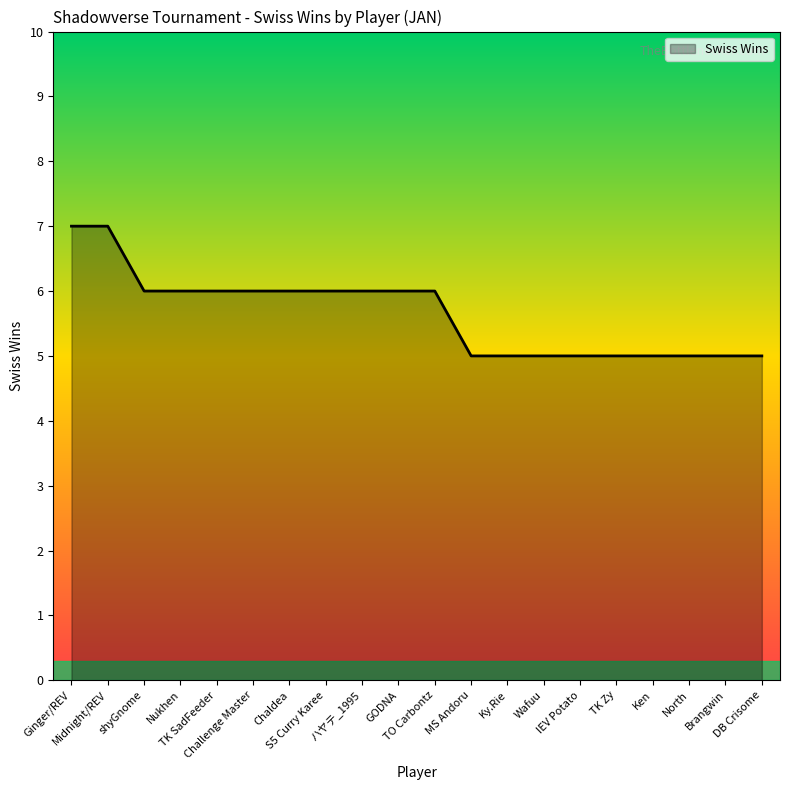

How many lines are shown in the chart?

1